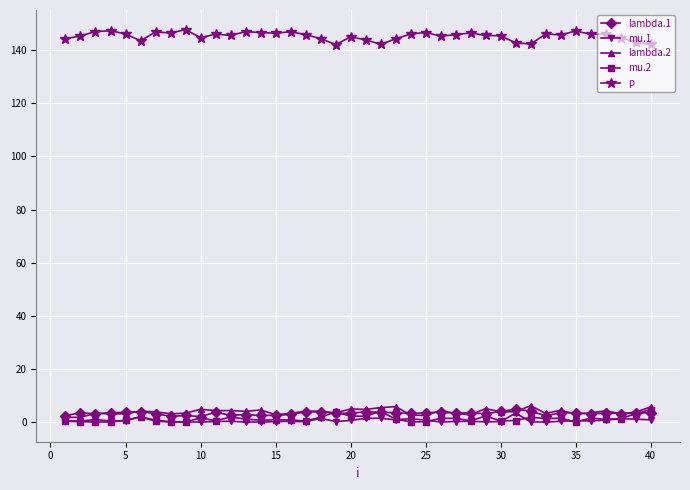

What is the maximum value shown in the chart?

147.8